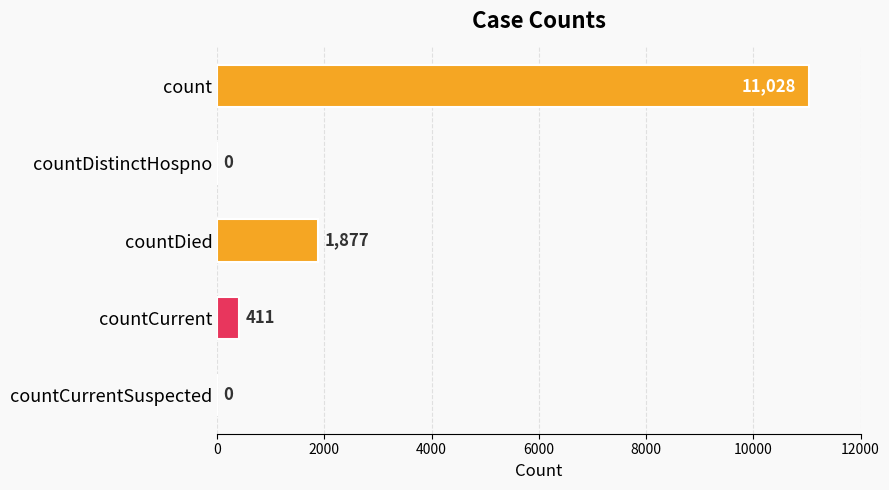

How many values are above zero?

3